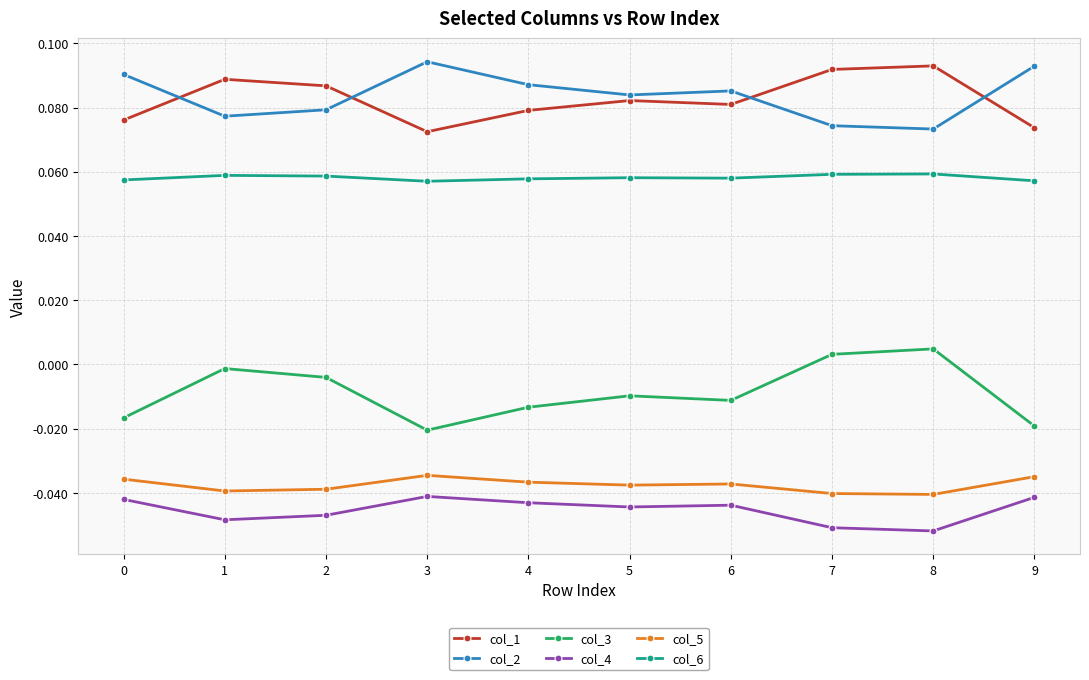

Is the value of col_3 at 4 greater than the value of col_1 at 9?

No